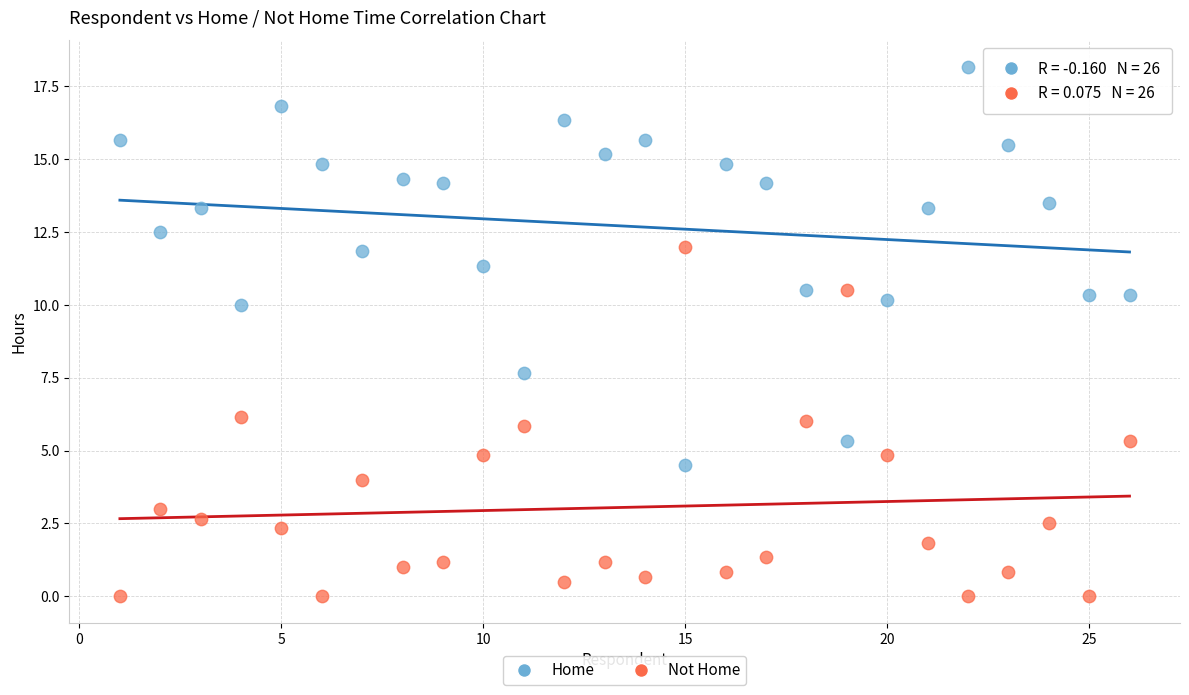

Which series has the largest Y range (max minus min)?

Home